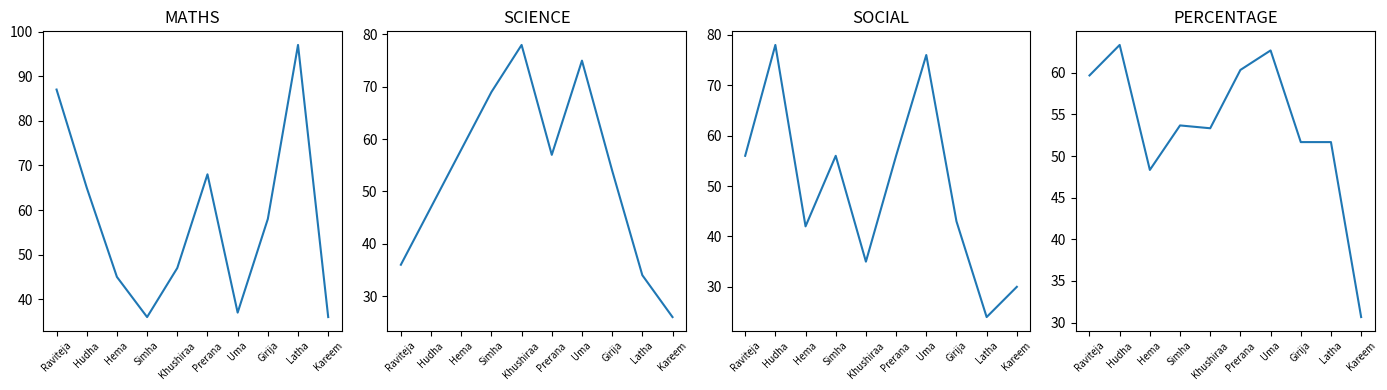

Reading left to right, transcribe all the data shown in this chart.

MATHS: 87.0	65.0	45.0	36.0	47.0	68.0	37.0	58.0	97.0	36.0
SCIENCE: 36.0	47.0	58.0	69.0	78.0	57.0	75.0	54.0	34.0	26.0
SOCIAL: 56.0	78.0	42.0	56.0	35.0	56.0	76.0	43.0	24.0	30.0
PERCENTAGE: 59.7	63.3	48.3	53.7	53.3	60.3	62.7	51.7	51.7	30.7